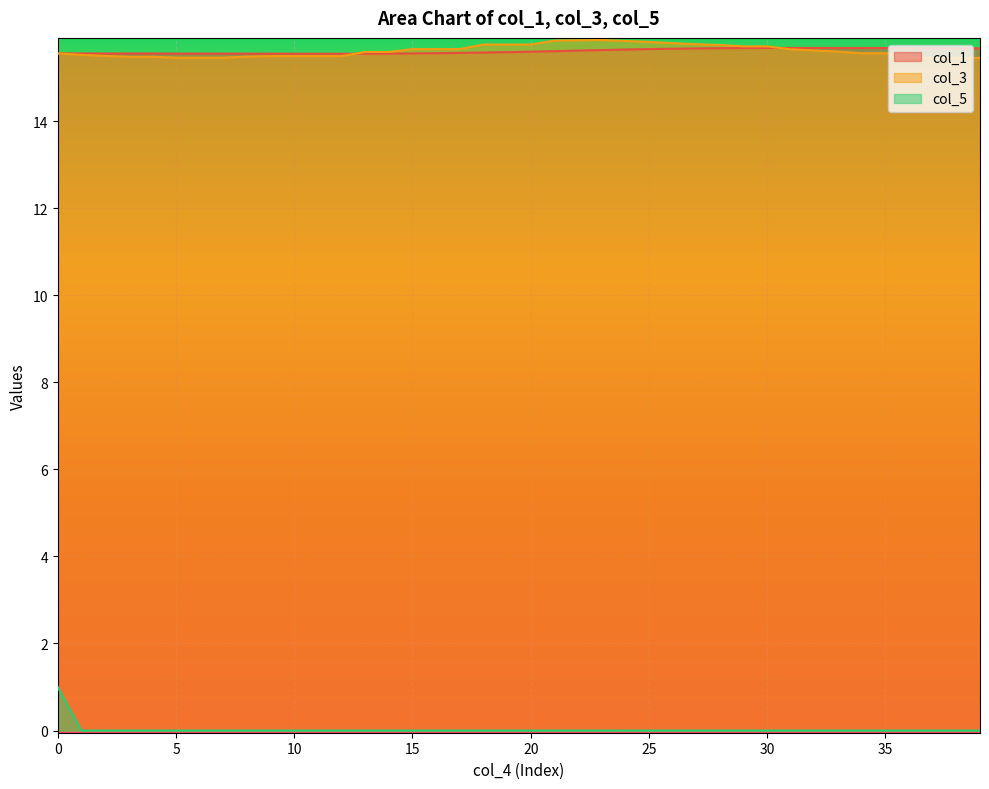

What are all the series names shown in the legend?

col_1, col_3, col_5